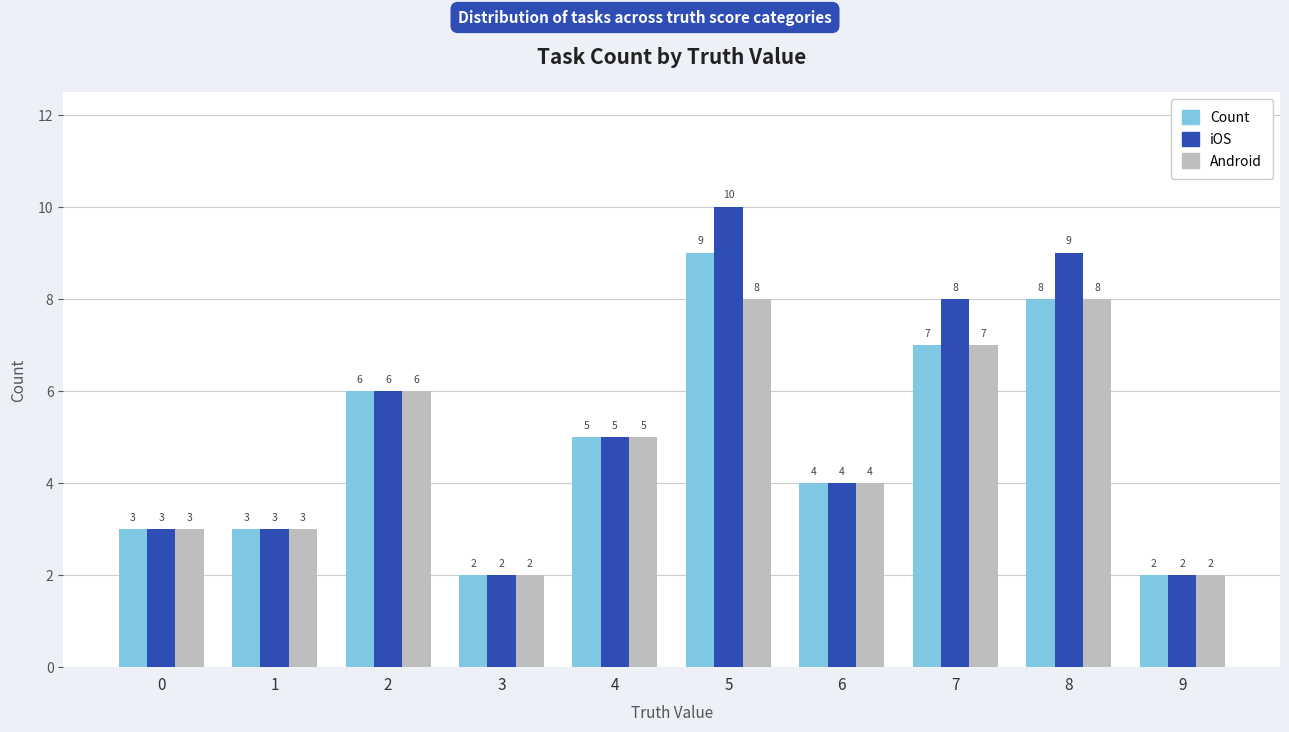

Rank the series at 5 from highest to lowest value.

iOS, Count, Android